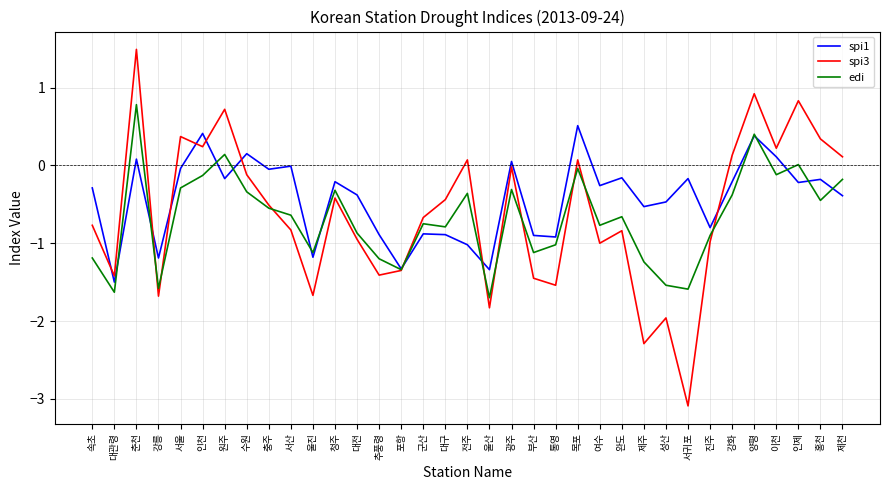

Read the spi1 value at 대관령.

-1.5